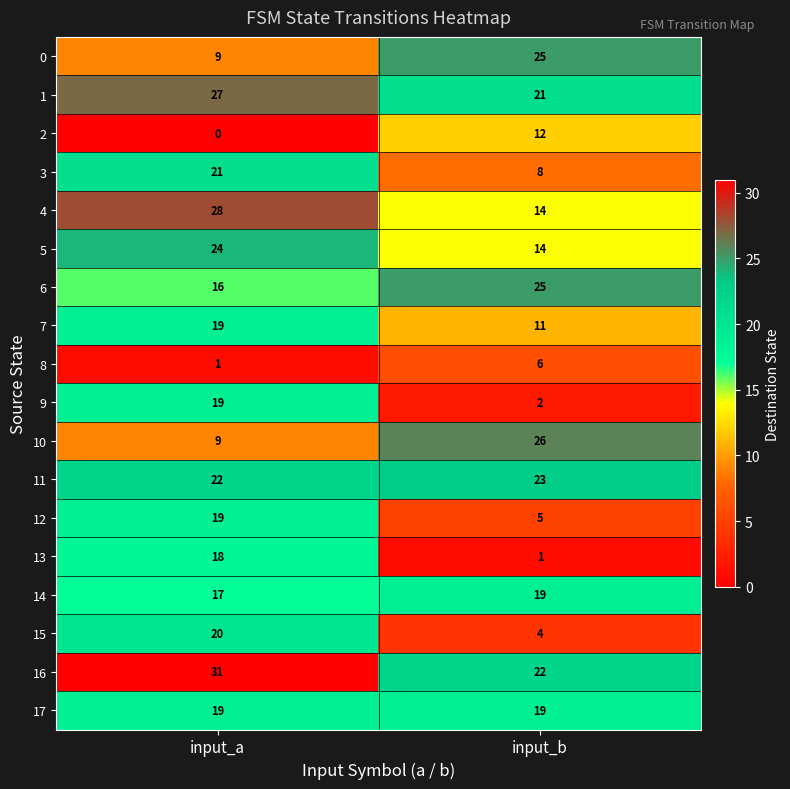

True or false: 1 has a value of 21 at input_b.

True